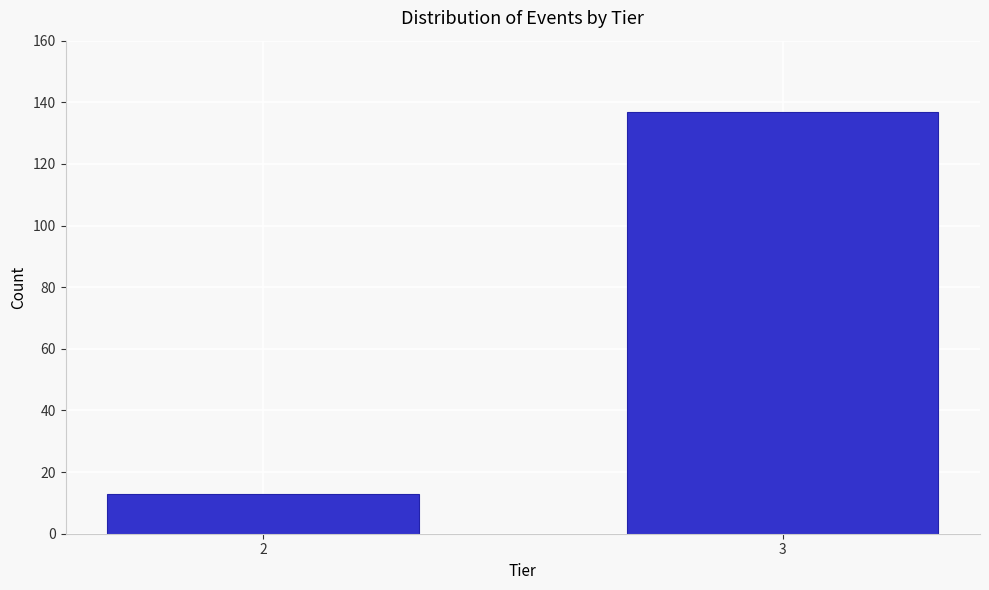

Reading right to left, list all the values displayed in this chart.

137	13